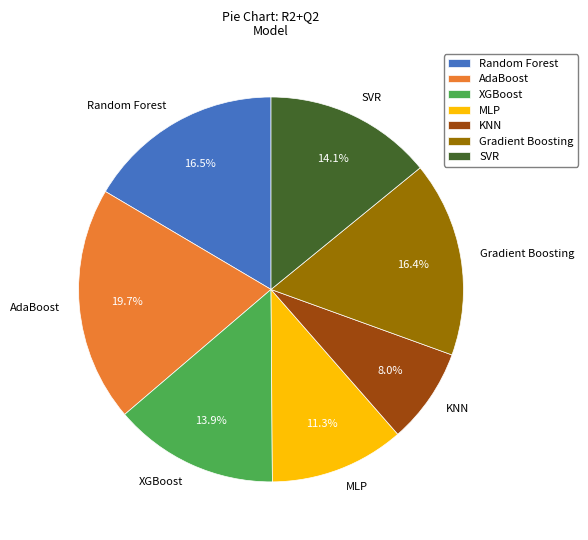

To the nearest percent, what is the combined percentage of Random Forest and KNN?

25%